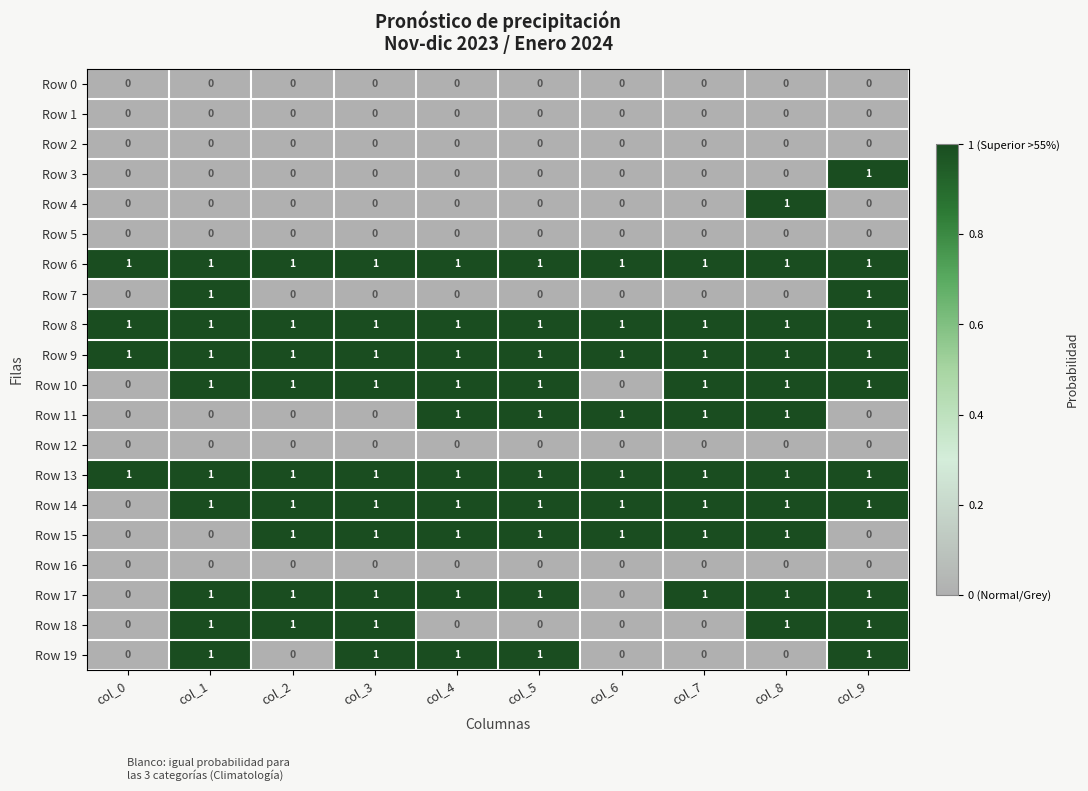

True or false: Row 15 has a value of 1 at col_4.

True